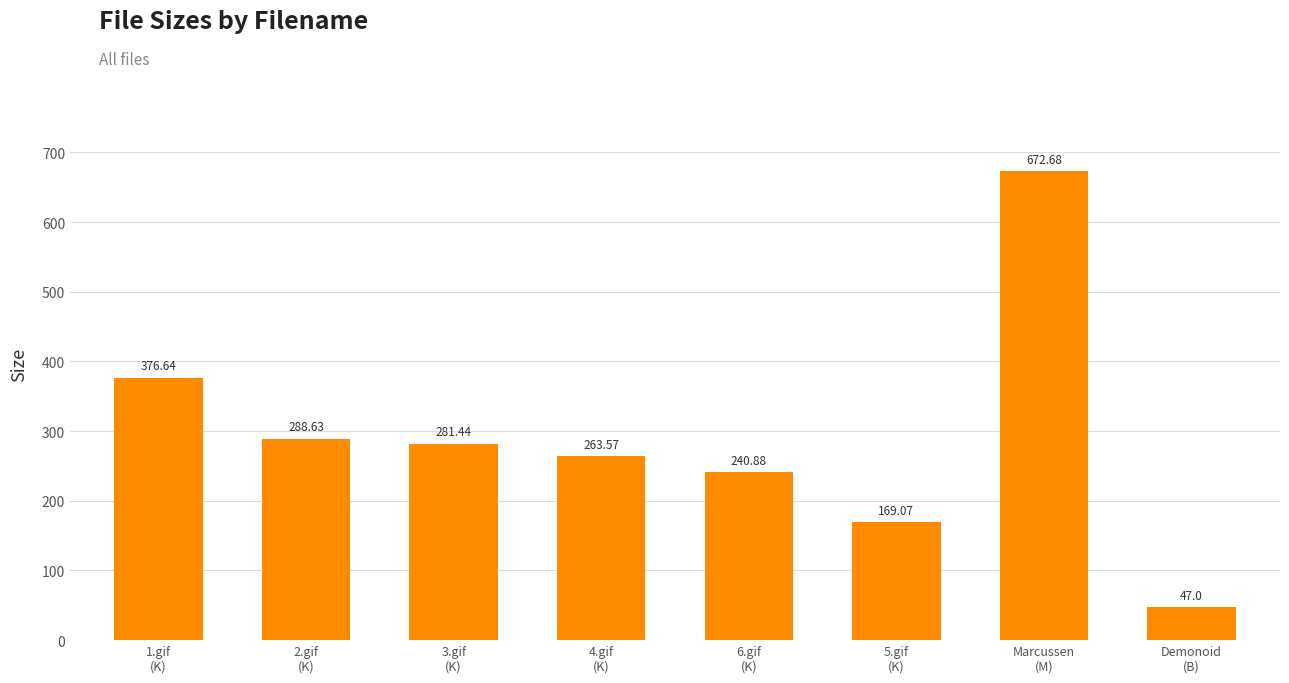

The value at 2.gif
(K) is 288.6. True or false?

True